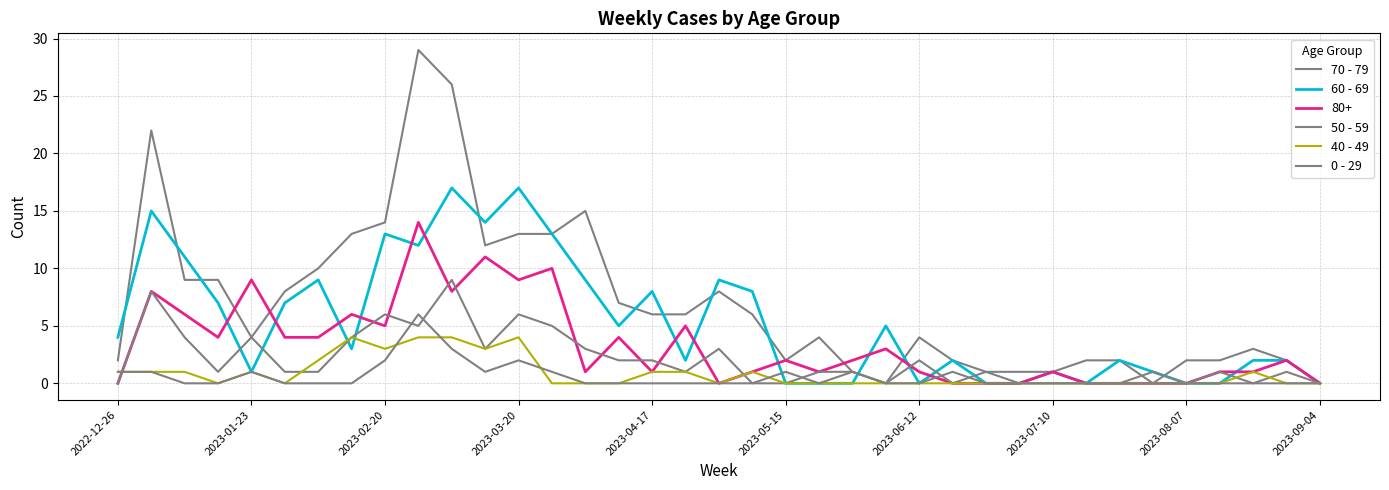

Is this an area chart (filled region under the line)?

No